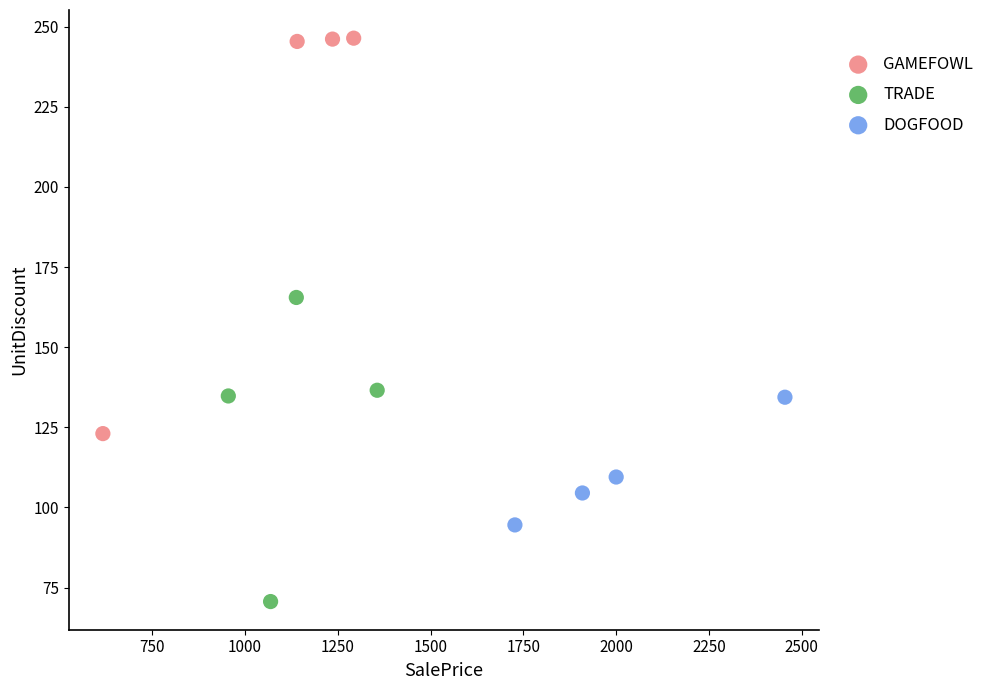

Which series reaches the maximum Y coordinate?

GAMEFOWL